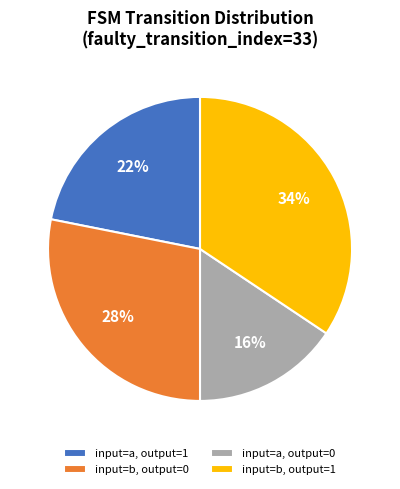

What percentage is the input=b, output=0 slice, to the nearest percent?

28%